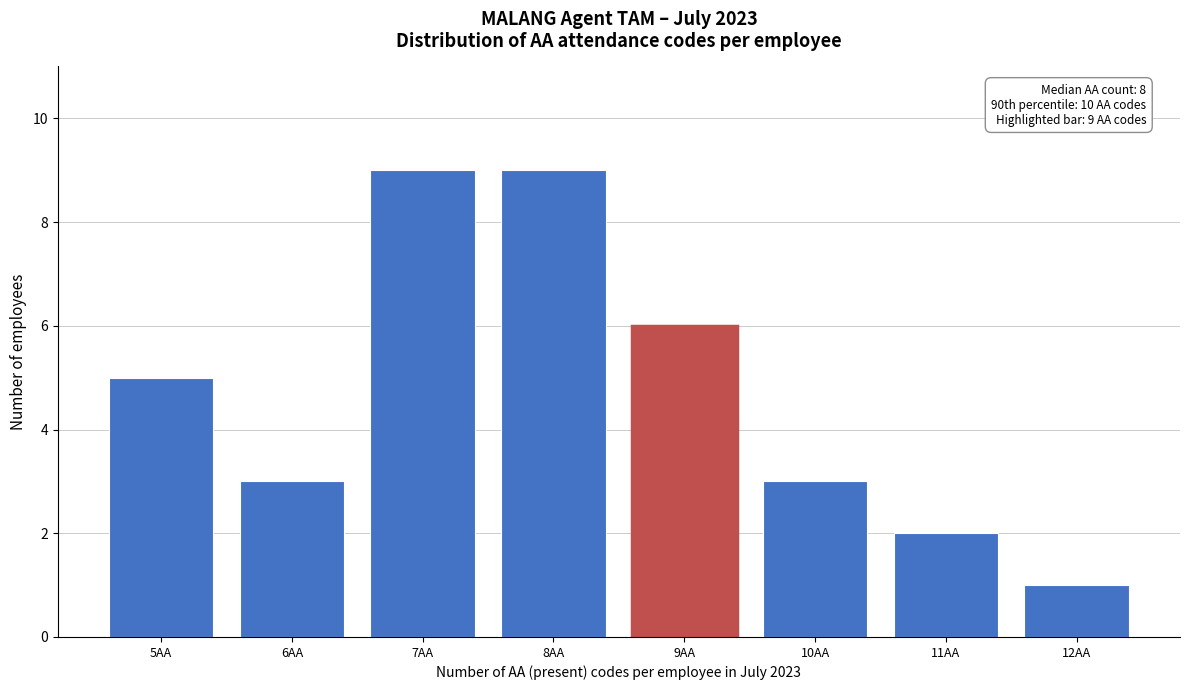

Reading left to right, transcribe all the data shown in this chart.

5AA=5	6AA=3	7AA=9	8AA=9	9AA=6	10AA=3	11AA=2	12AA=1